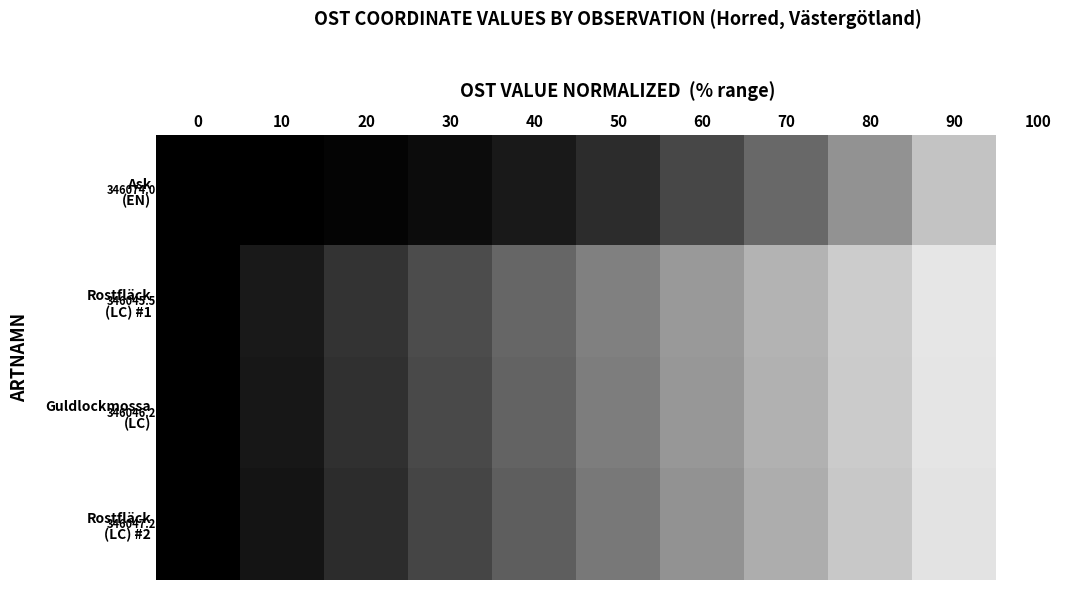

Is it true that Rostfläck (LC) #1 equals 0.1 at 20?

False